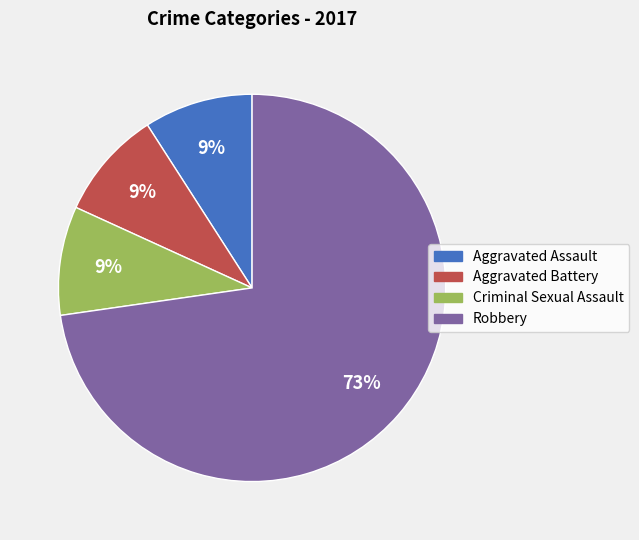

How many slices are in this pie chart?

4